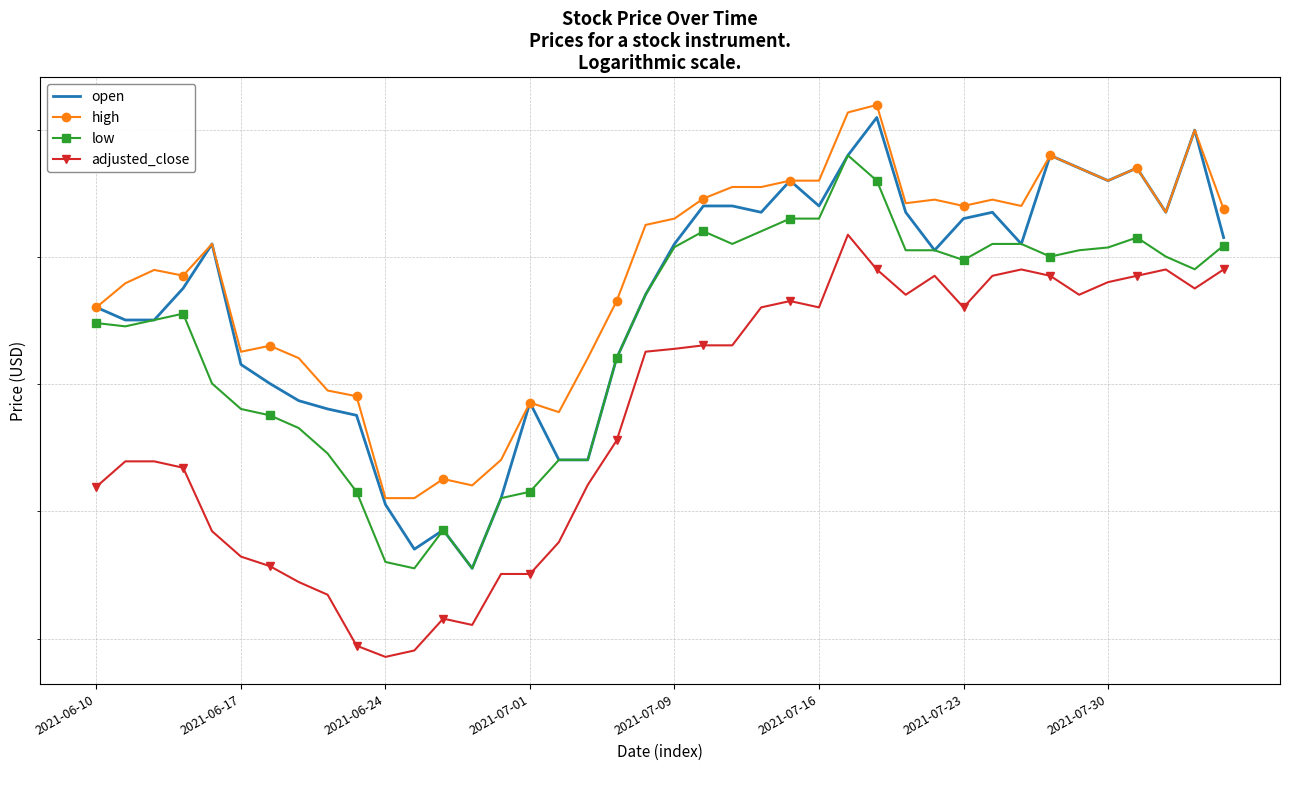

True or false: high and open cross at least once.

False